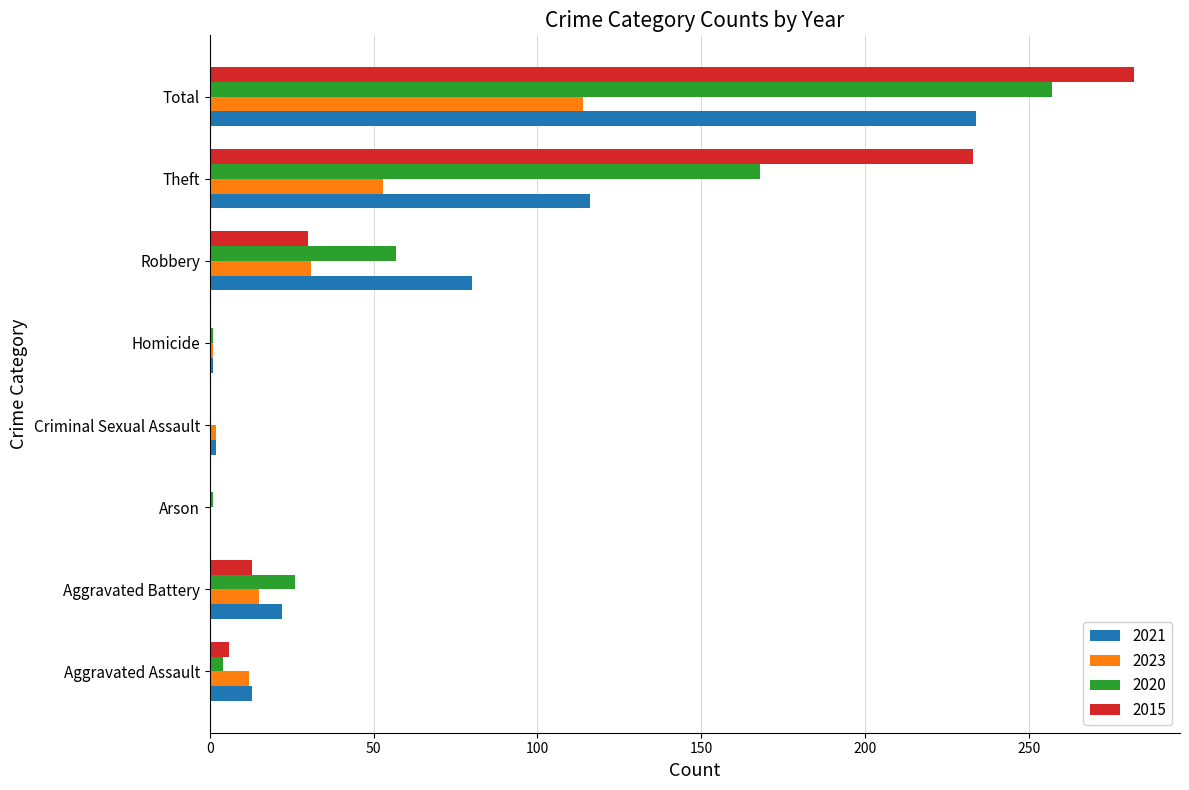

What is the total value across all series at Robbery?

198